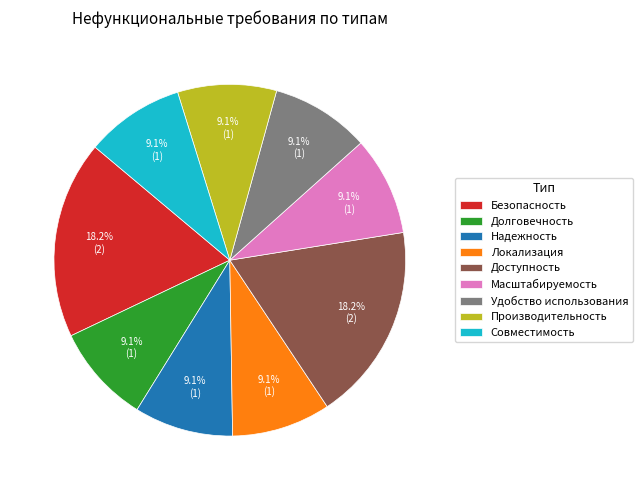

Is the sum of Долговечность and Масштабируемость greater than half?

No